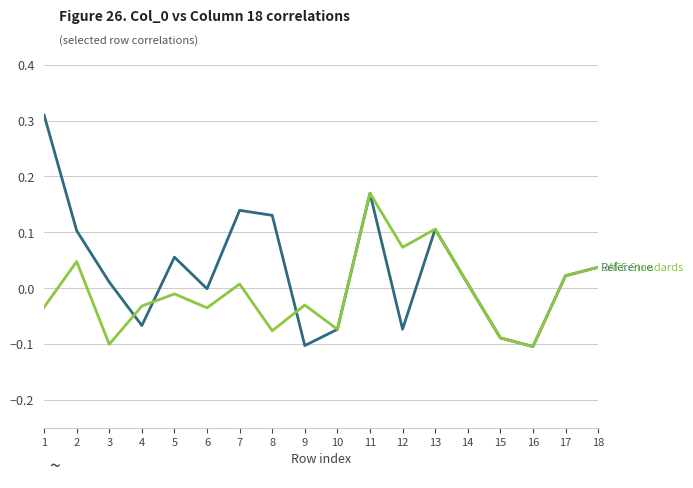

At which category is the sum across all series the highest?

11